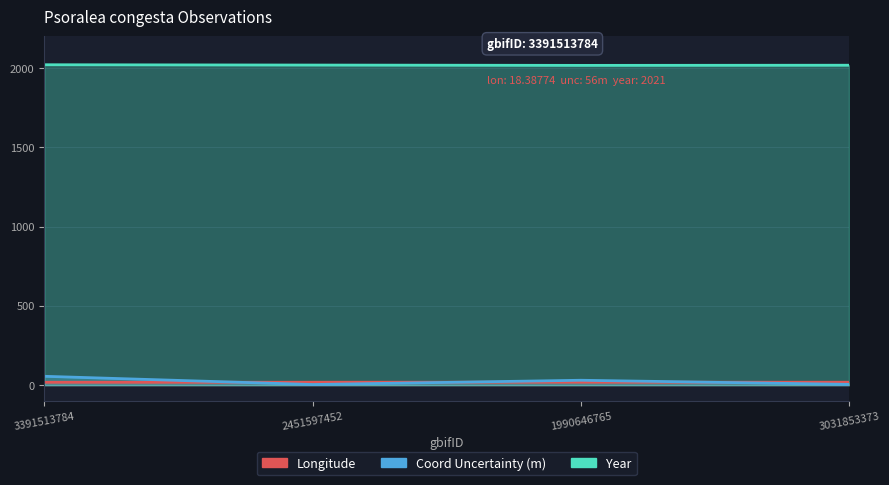

The value of lon at 3031853373 is 30.6. True or false?

False